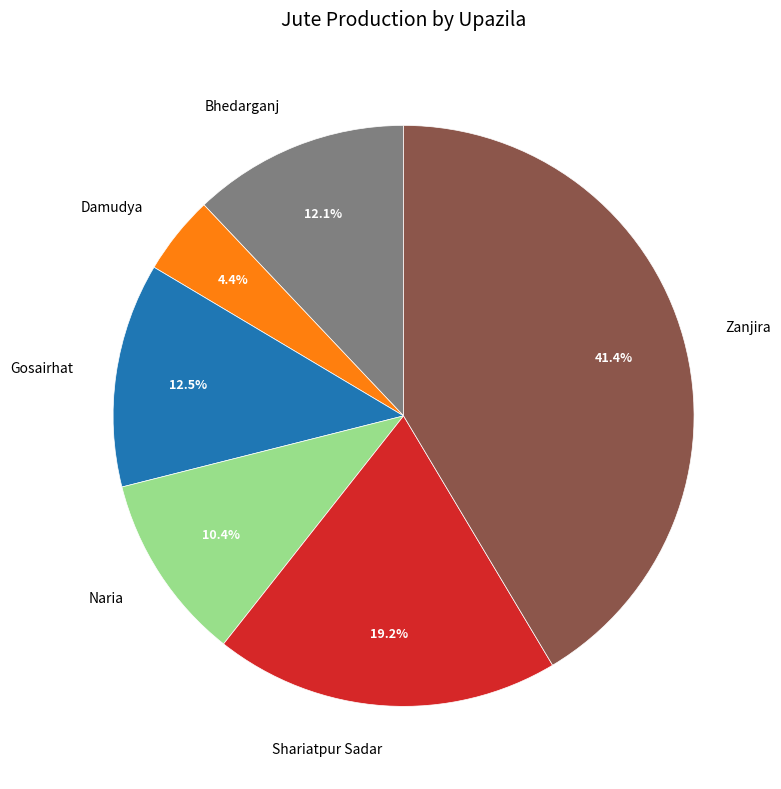

How many slices are in this pie chart?

6